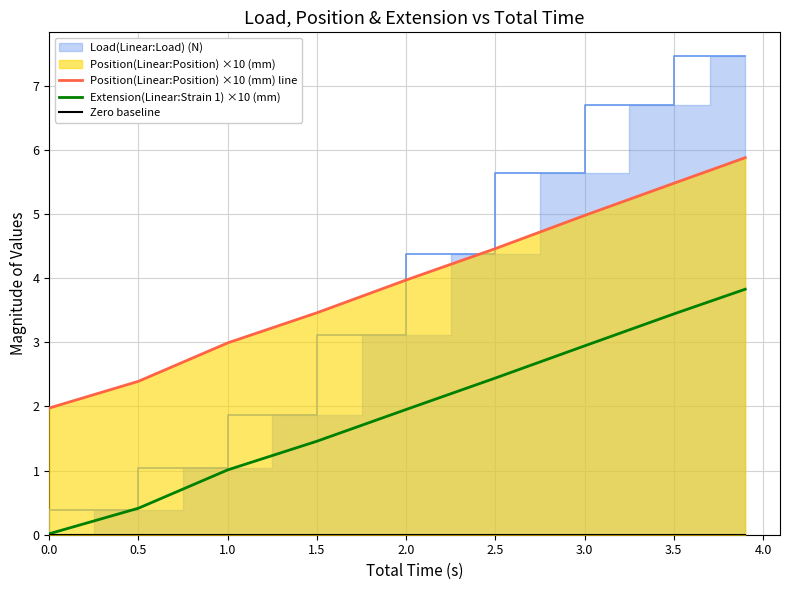

True or false: Position(Linear:Position) ×10 (mm) line and Zero baseline intersect in this chart.

False